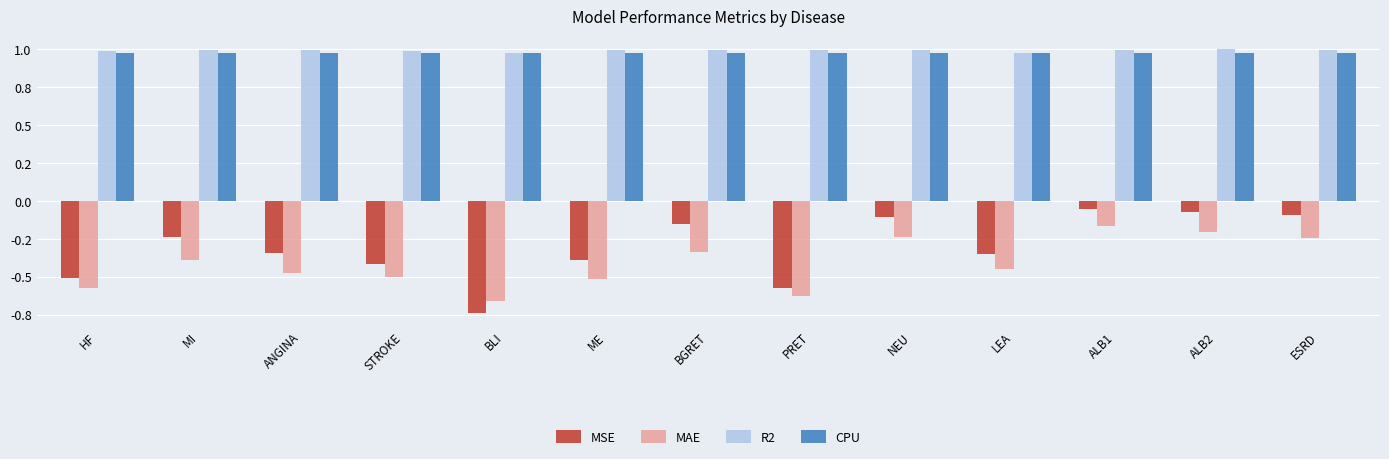

At which category is the sum across all series the highest?

ALB1